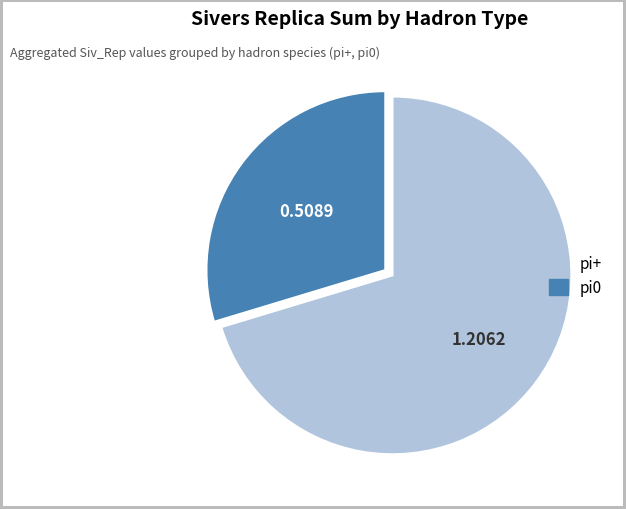

Does any single category account for the majority?

Yes